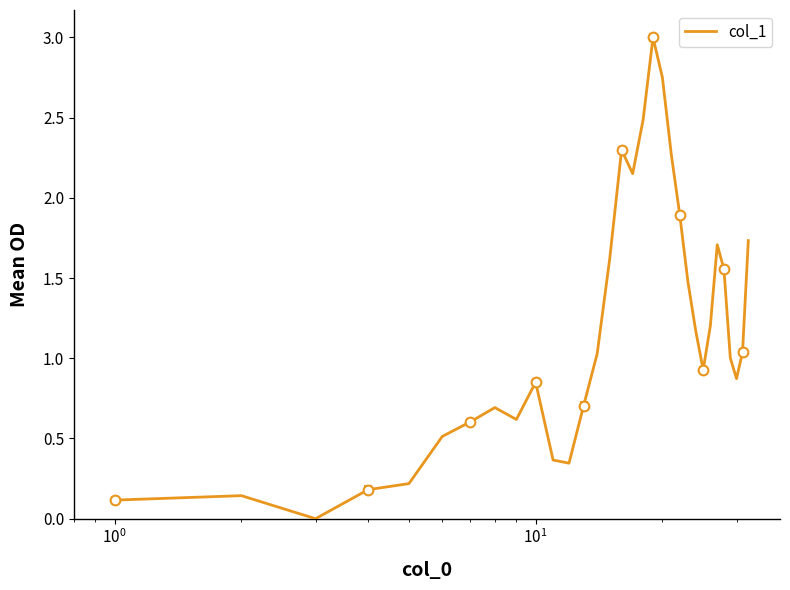

Reading right to left, transcribe all the data shown in this chart.

1.7	1.0	0.9	1.0	1.6	1.7	1.2	0.9	1.2	1.5	1.9	2.3	2.8	3.0	2.5	2.2	2.3	1.6	1.0	0.7	0.3	0.4	0.9	0.6	0.7	0.6	0.5	0.2	0.2	0.0	0.1	0.1